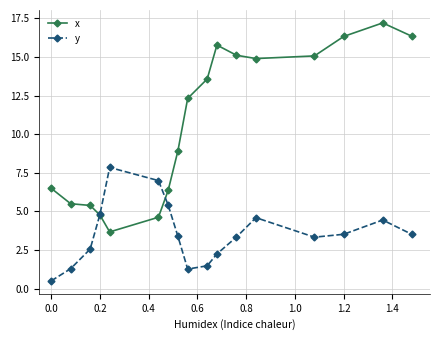

At how many categories does at least one series exceed 13?

8